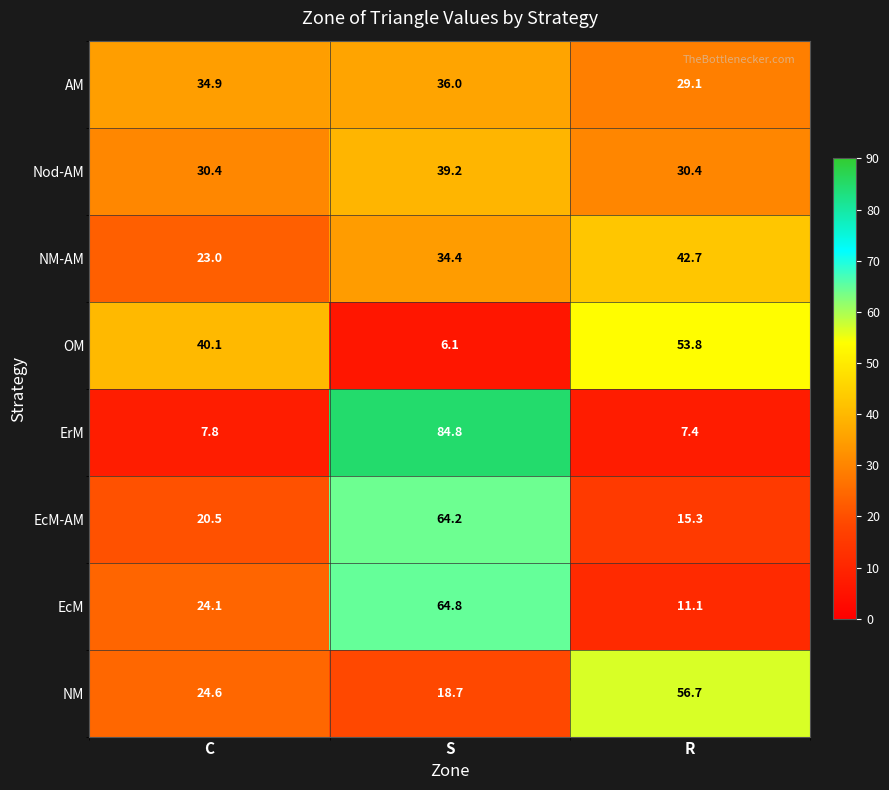

What is the greatest value displayed?

84.8